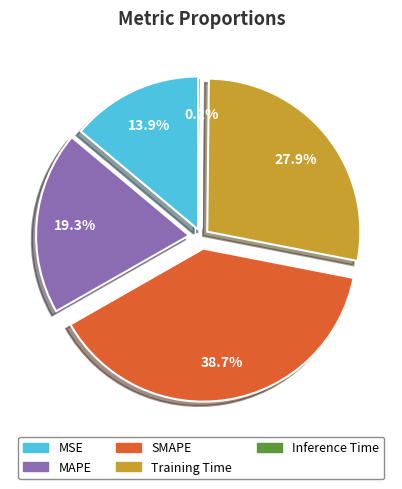

Which has a higher value, MAPE or Inference Time?

MAPE